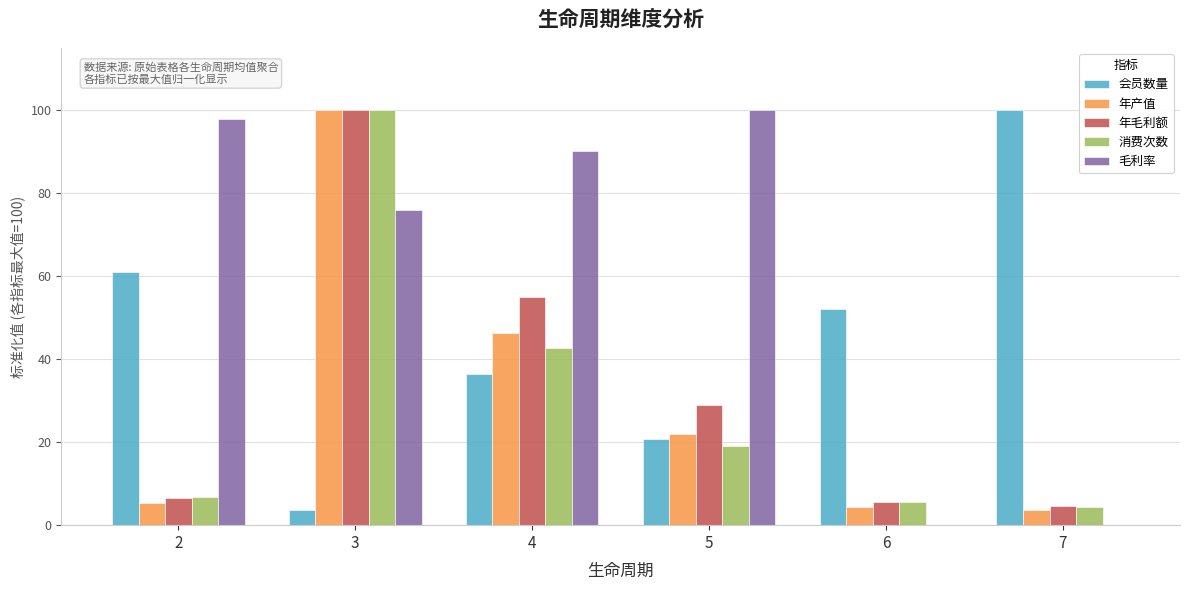

What is the sum of the 消费次数 values at 2 and 7?

11.1